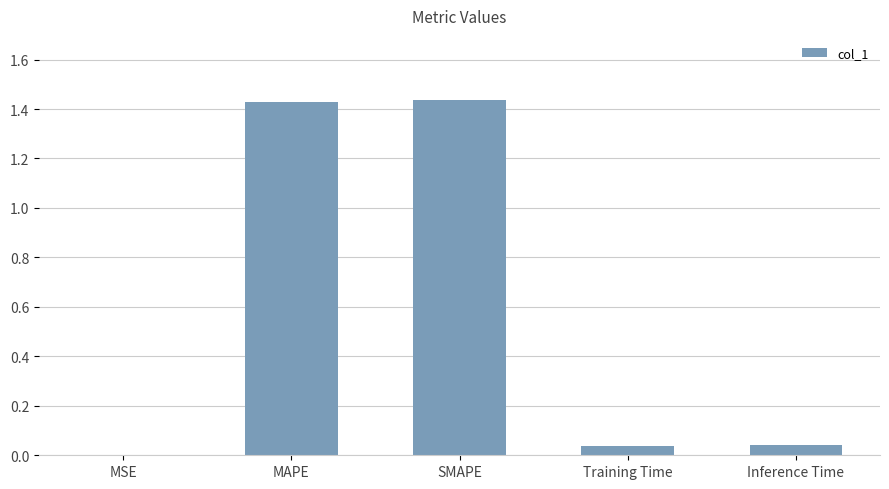

Is it true that the value at MAPE is 0.5?

False